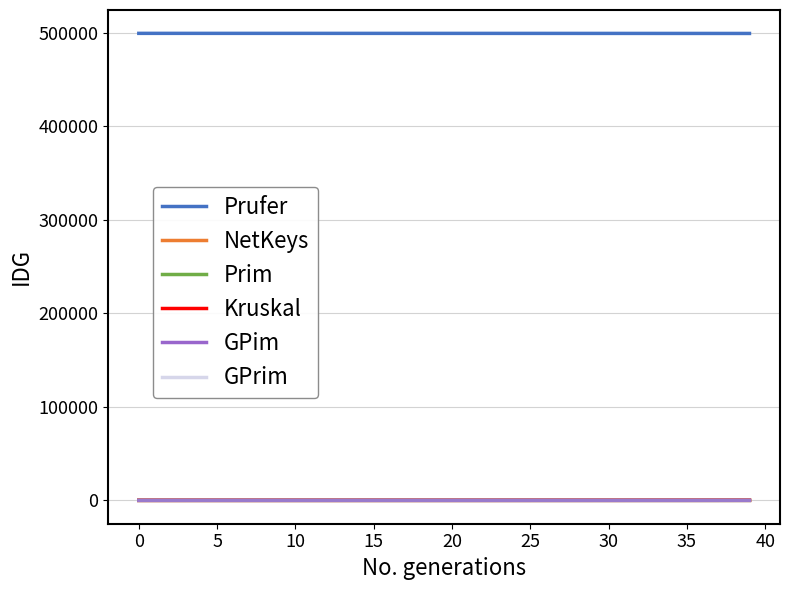

What are all the series names shown in the legend?

Prufer, NetKeys, Prim, Kruskal, GPim, GPrim